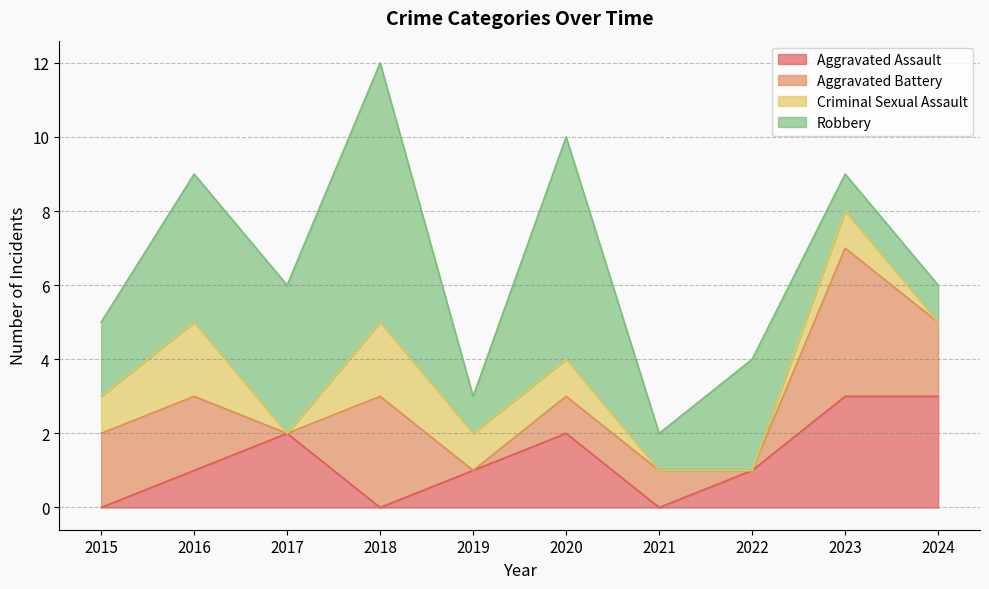

True or false: Robbery and Aggravated Battery intersect in this chart.

True